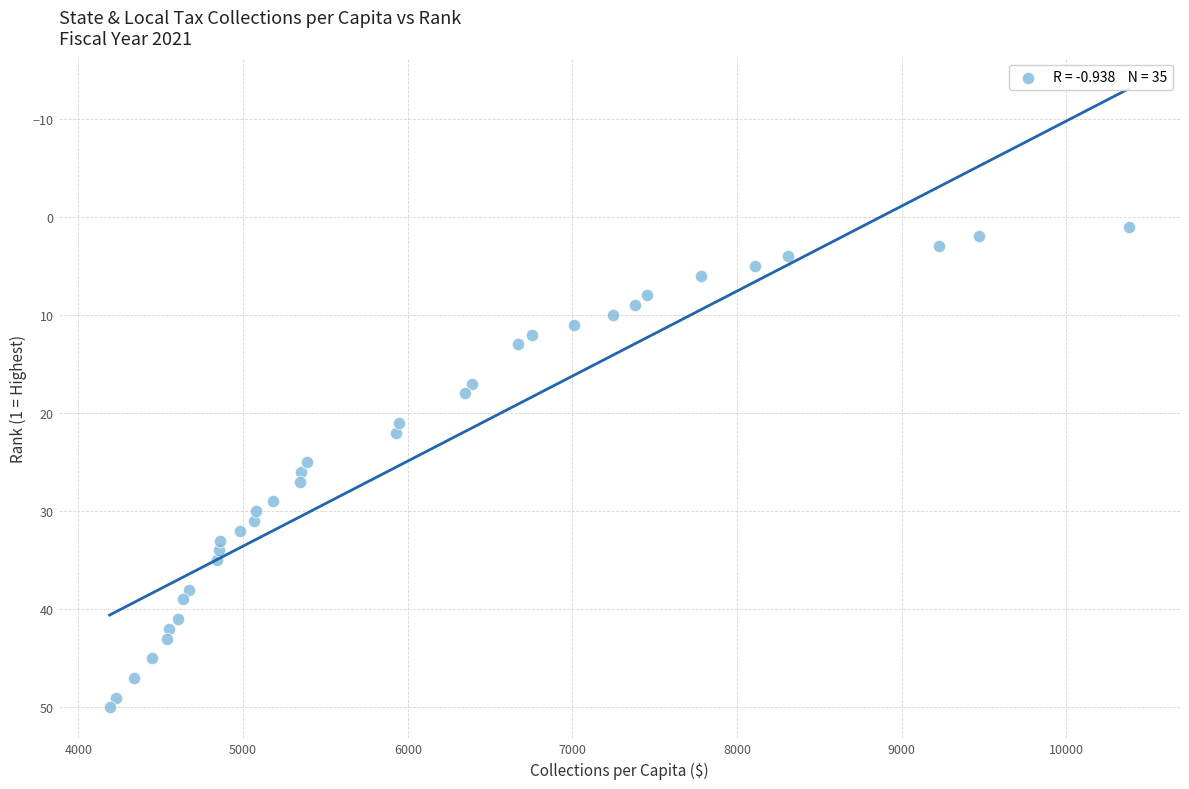

What is the range of Y values (max minus min)?

49